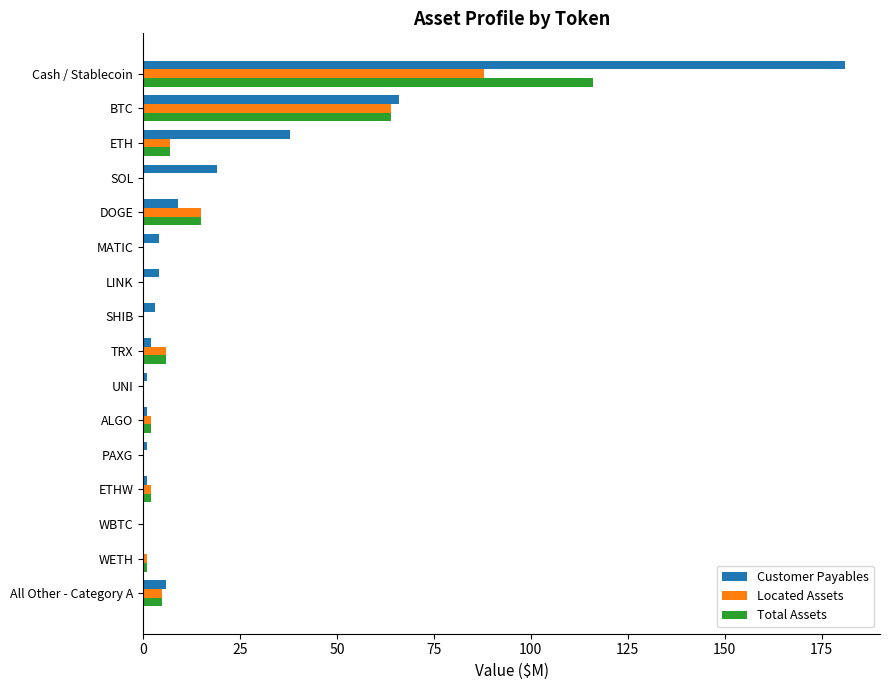

What is the maximum value shown in the chart?

181